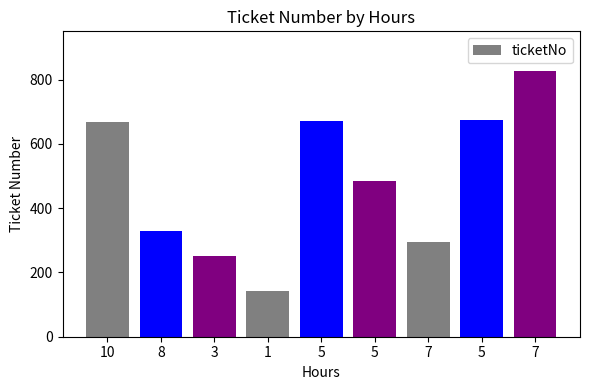

Reading right to left, transcribe all the data shown in this chart.

826	674	296	485	671	141	250	328	669